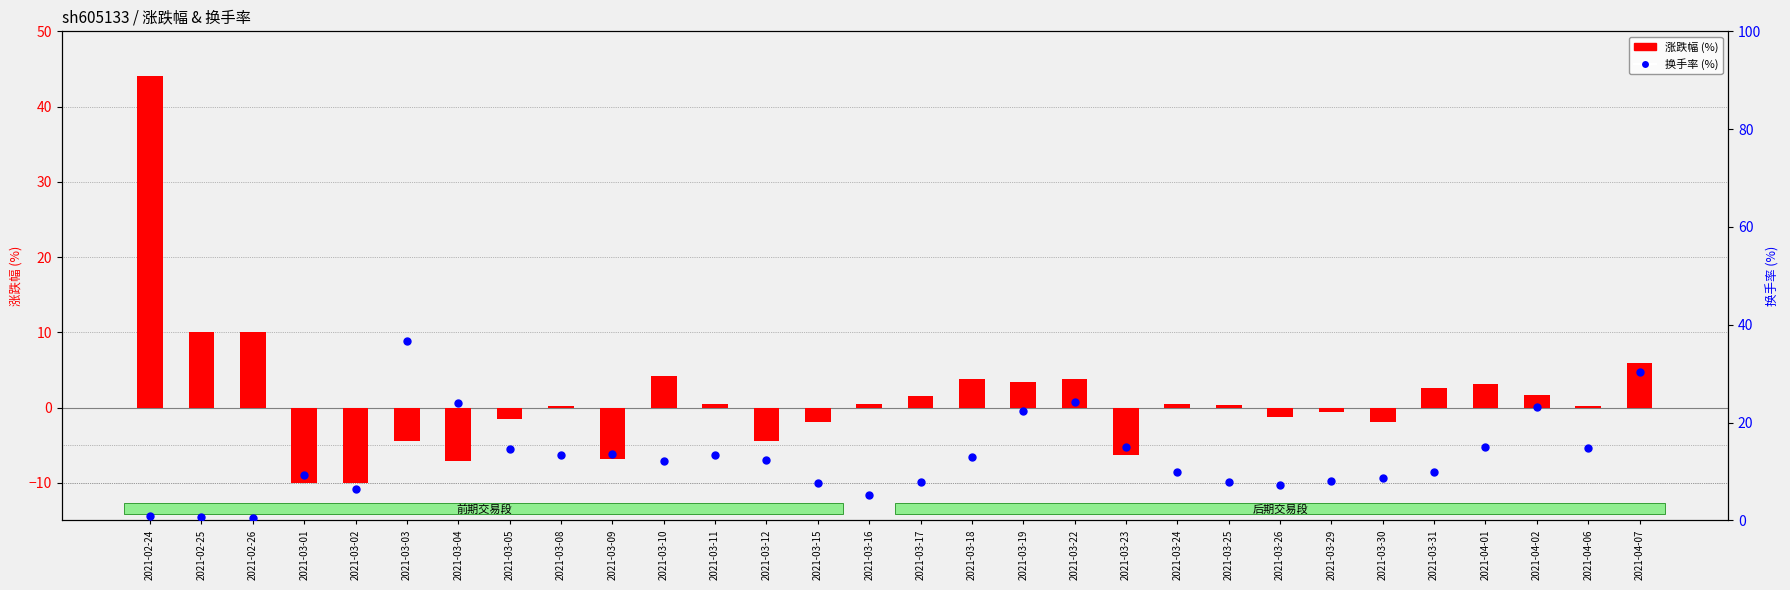

What are all the series names shown in the legend?

涨跌幅, 换手率